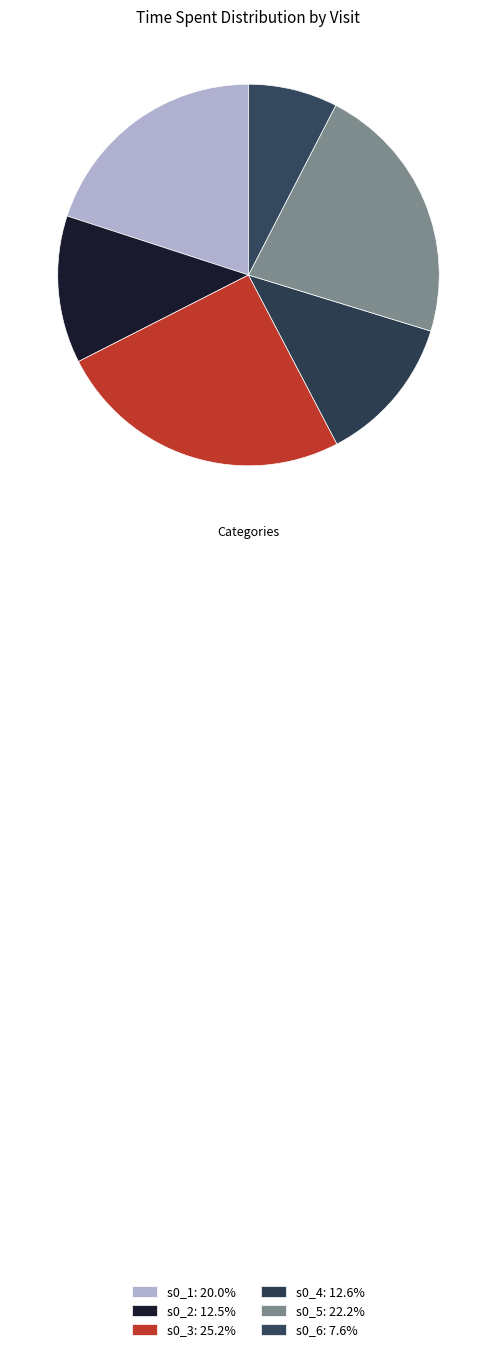

What is the total percentage of s0_4 and s0_6?

20.1%